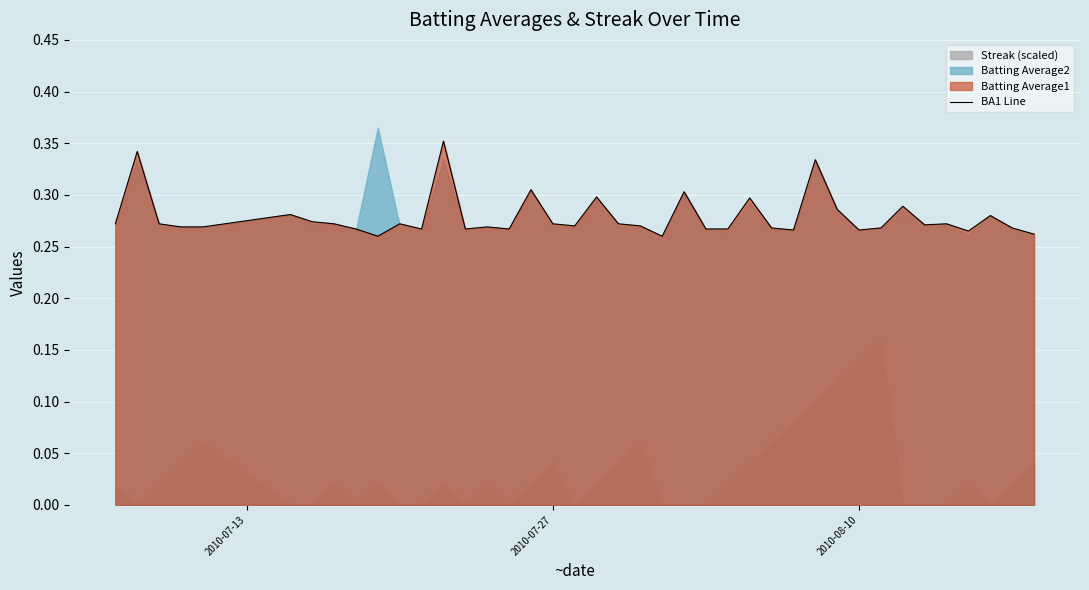

The value of BA1 Line at 2010-08-10 is 0.1. True or false?

False